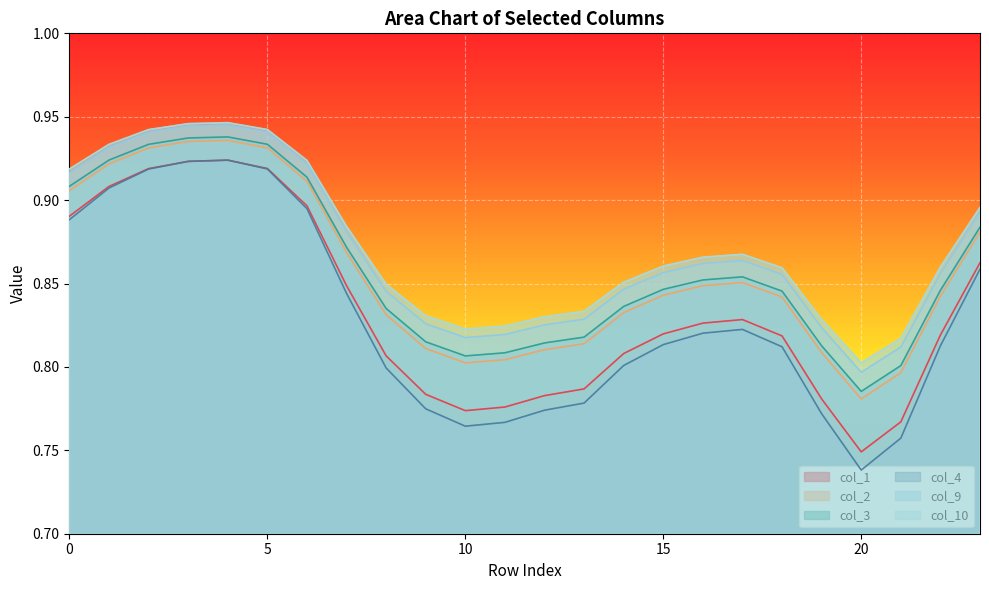

What is the greatest value displayed?

0.9